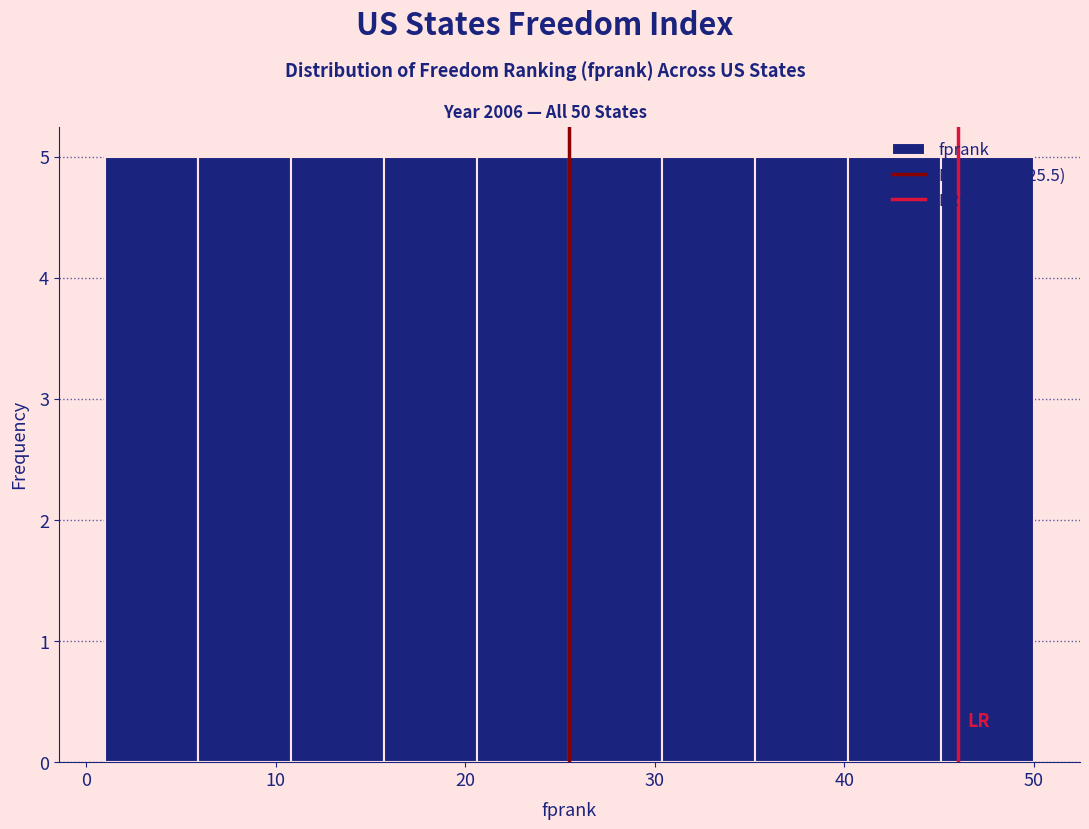

Reading left to right, transcribe this chart: for each bar, give the range it covers on the x-axis and its height. Neither the bar edges nor the heights are printed on the chart, so give them approximately, as read against the axes.

1.0 to 5.9: 5
5.9 to 10.8: 5
10.8 to 15.7: 5
15.7 to 20.6: 5
20.6 to 25.5: 5
25.5 to 30.4: 5
30.4 to 35.3: 5
35.3 to 40.2: 5
40.2 to 45.1: 5
45.1 to 50.0: 5